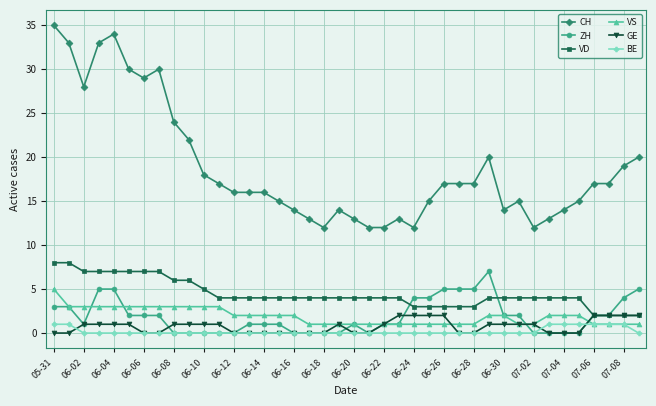

Is this an area chart (filled region under the line)?

No